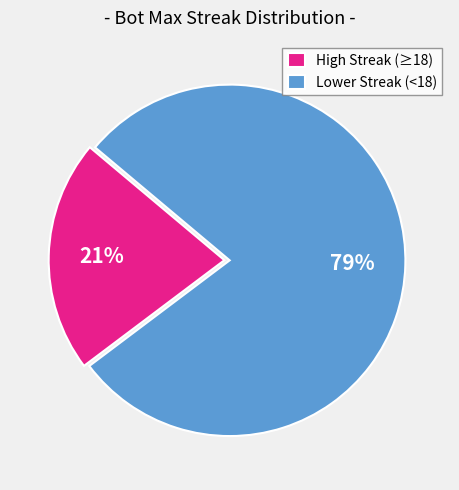

Which category has the smallest portion of the pie?

High Streak (≥18)